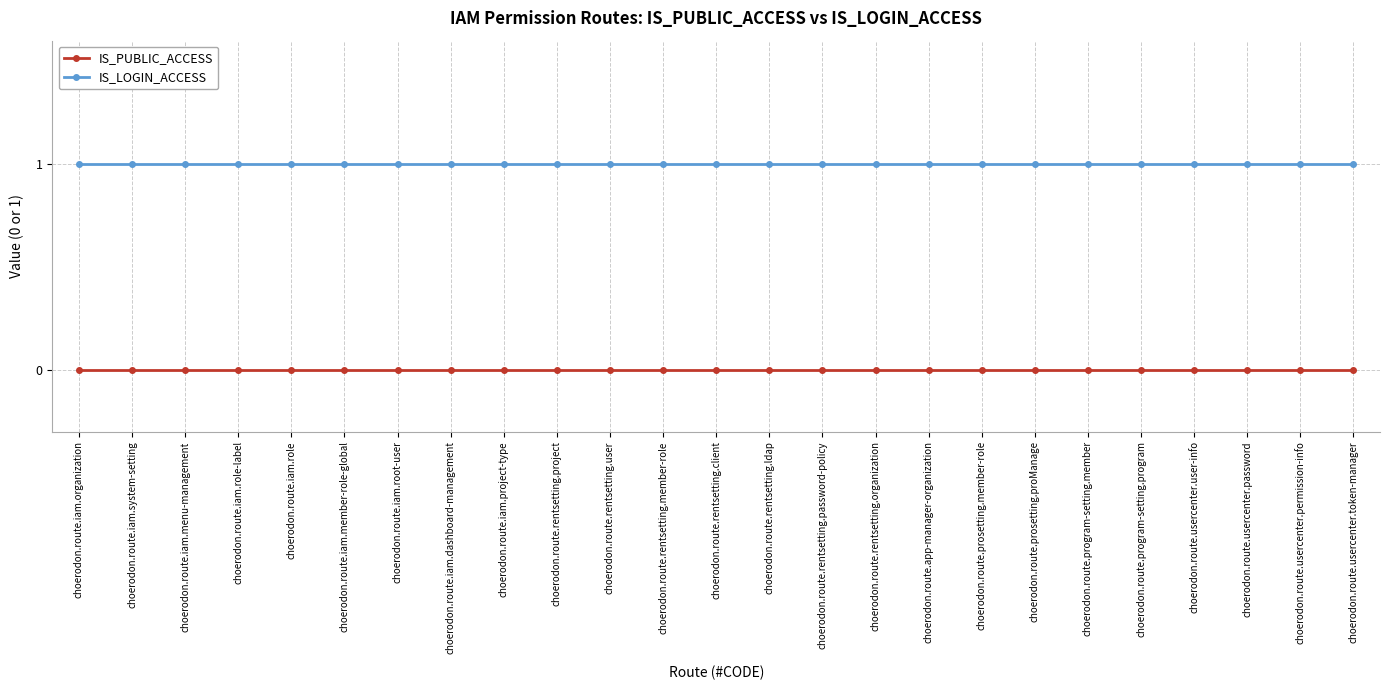

At choerodon.route.usercenter.token-manager, list the series in order from largest to smallest.

IS_LOGIN_ACCESS, IS_PUBLIC_ACCESS